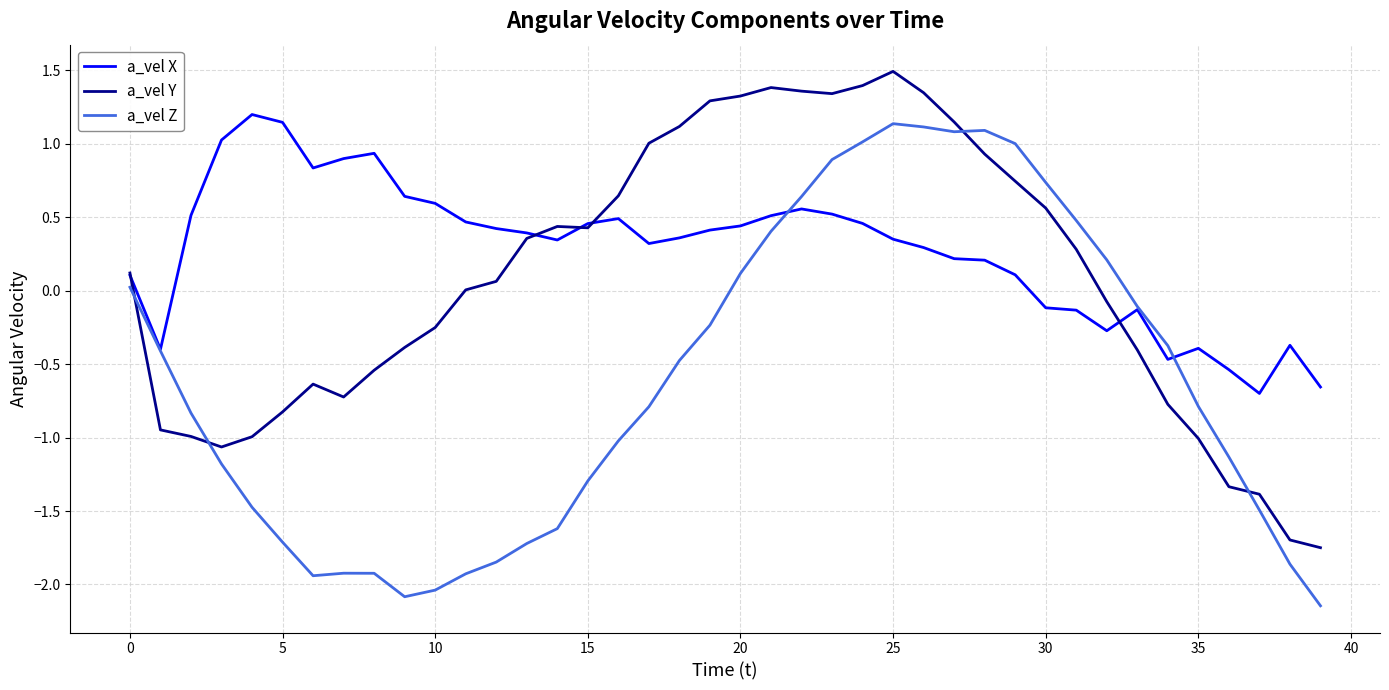

List the series in order of their overall mean, lowest first.

a_vel Z, a_vel Y, a_vel X